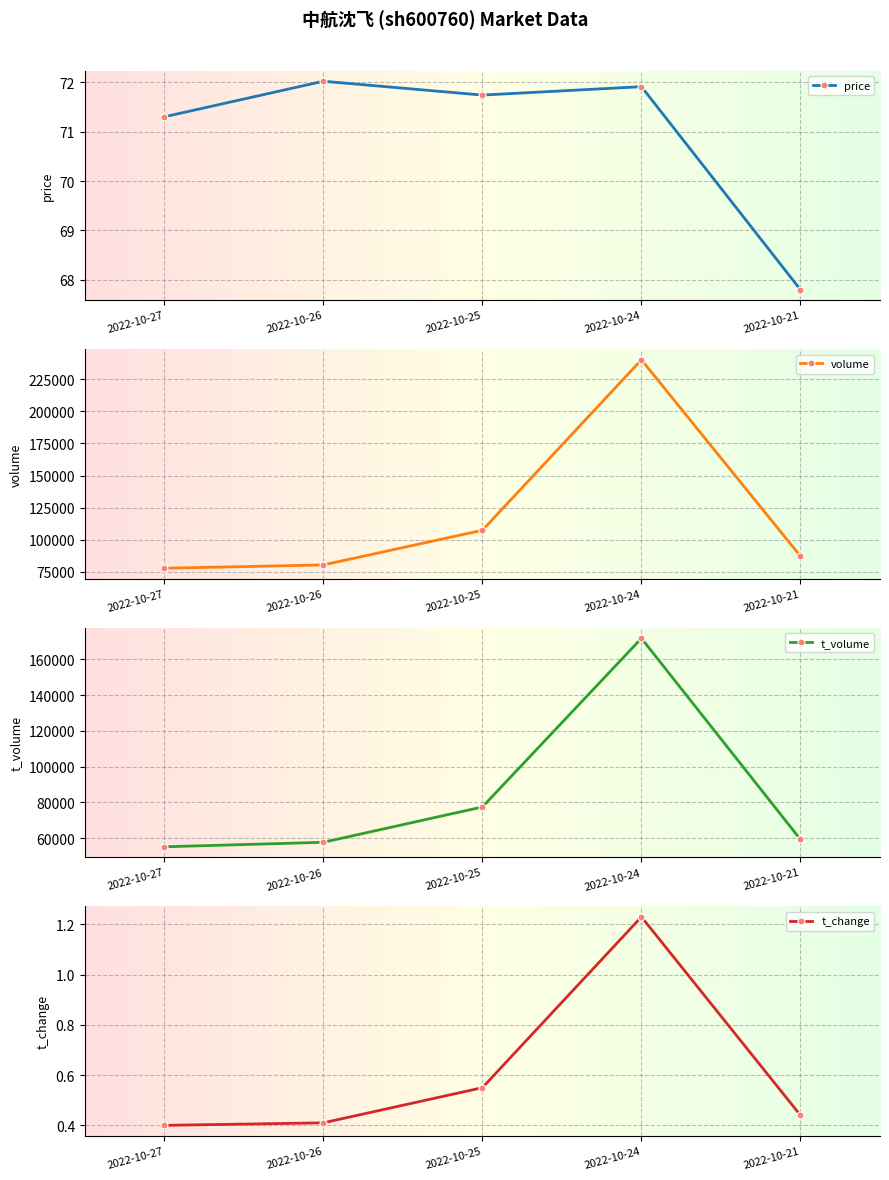

True or false: price has a value of 100.5 at 2022-10-25.

False